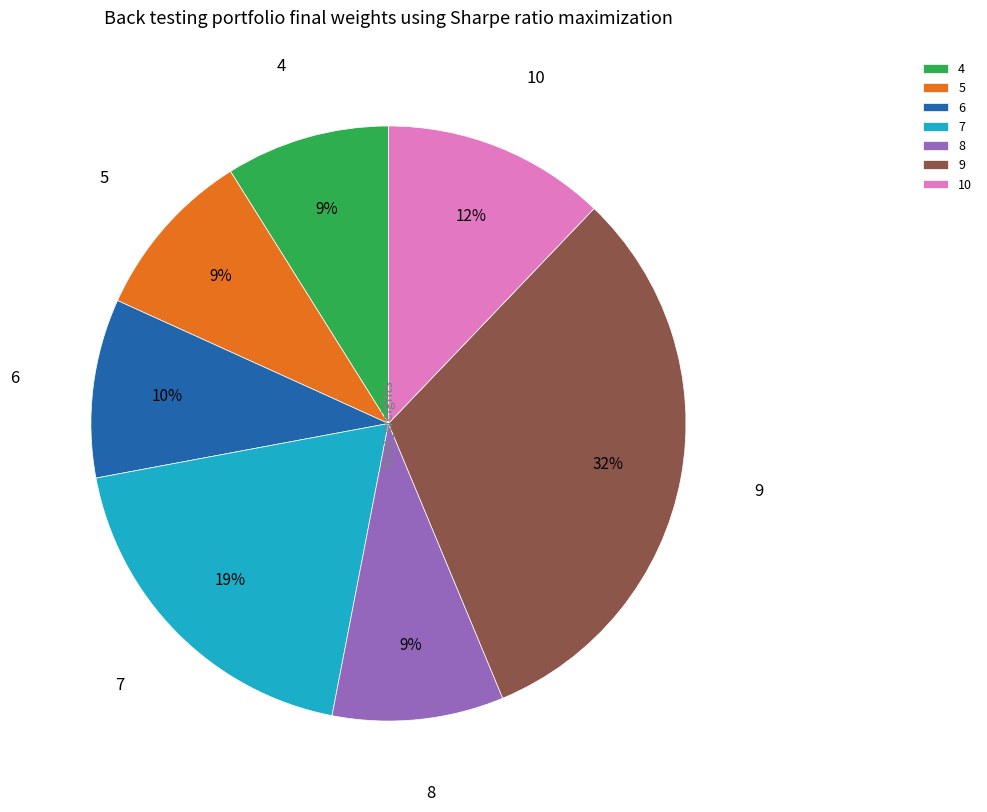

Which slice is the largest?

9